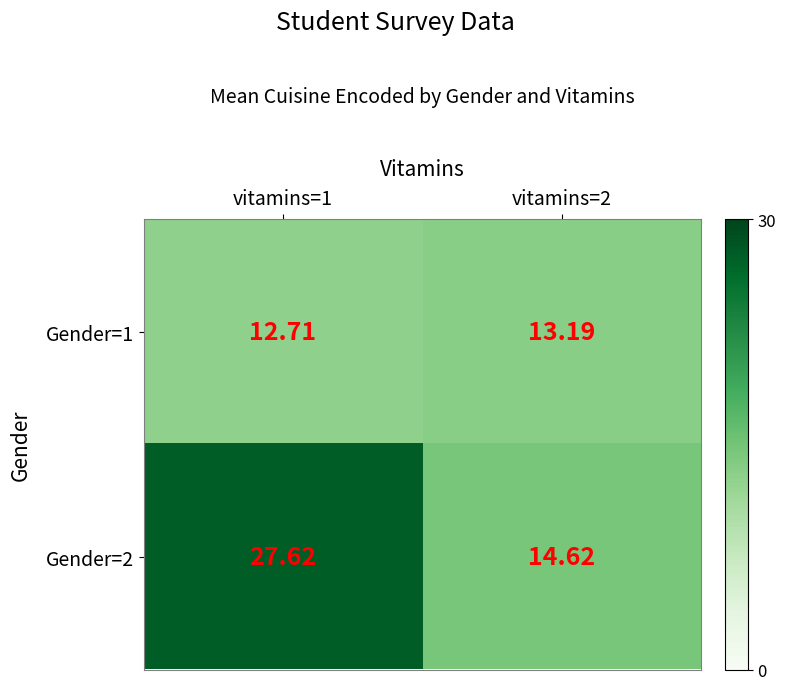

How many data points in Gender=1 are above 13?

1